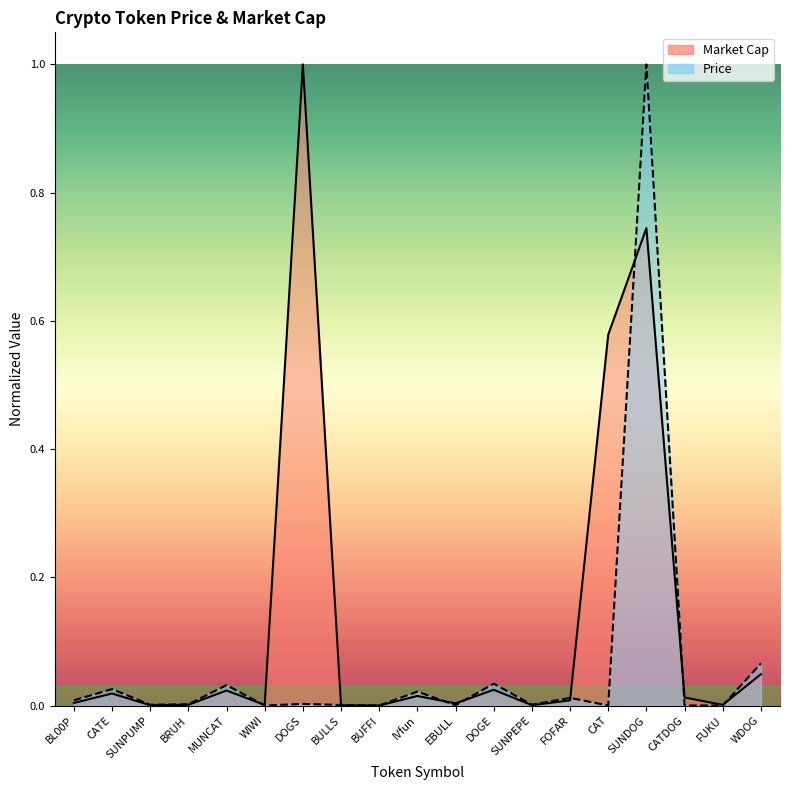

True or false: Market Cap and Price cross at least once.

True